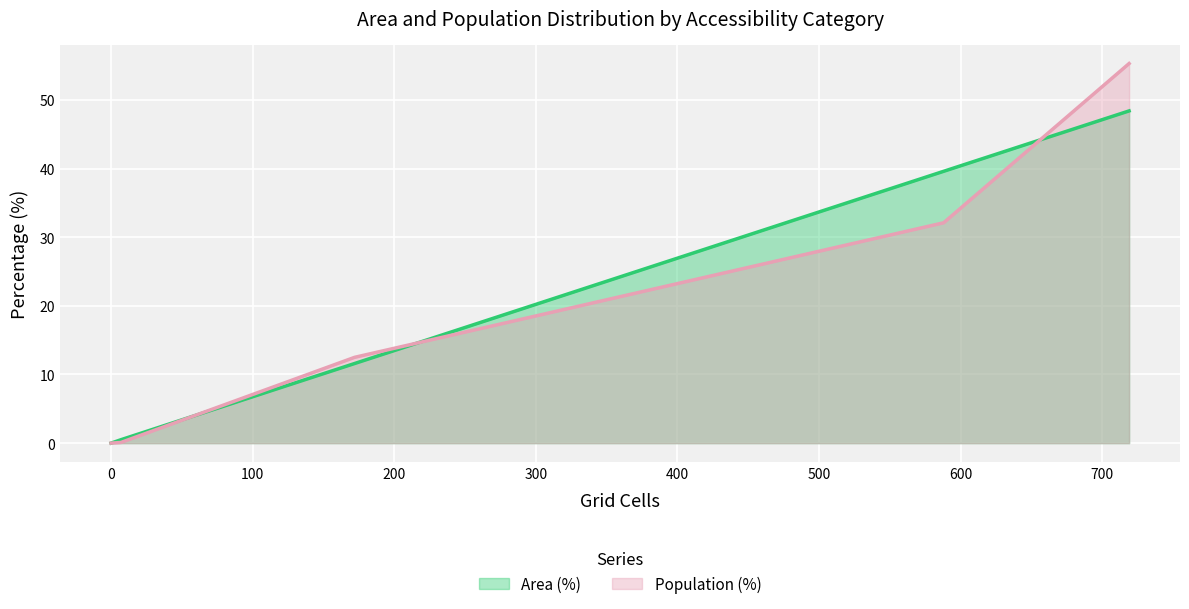

What is the difference between the maximum and minimum values in the Area (%) series?

48.4